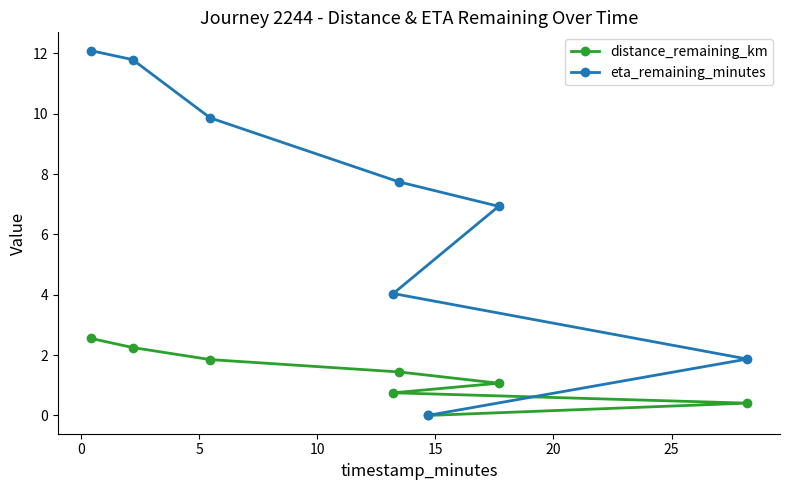

What are all the series names shown in the legend?

distance_remaining_km, eta_remaining_minutes